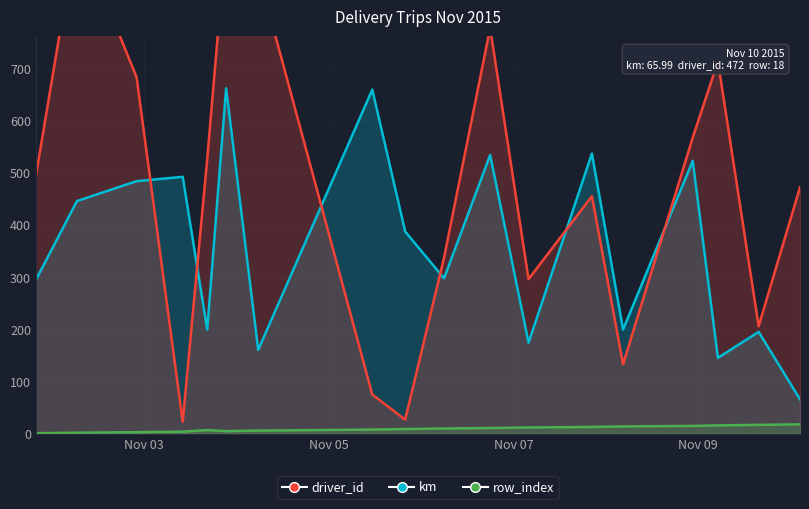

What is the label of the 12th point from the left?

2015-11-07 03:57:00